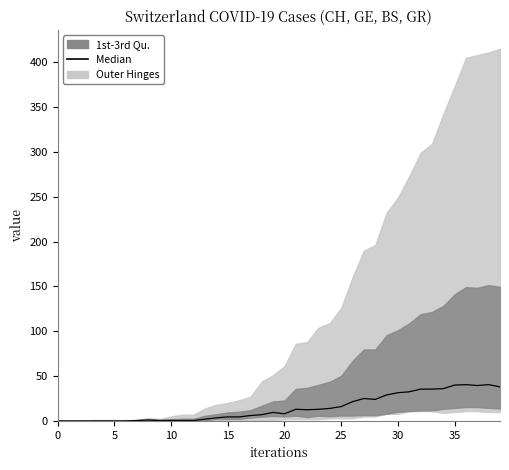

What is the difference between the maximum and minimum values?

40.5